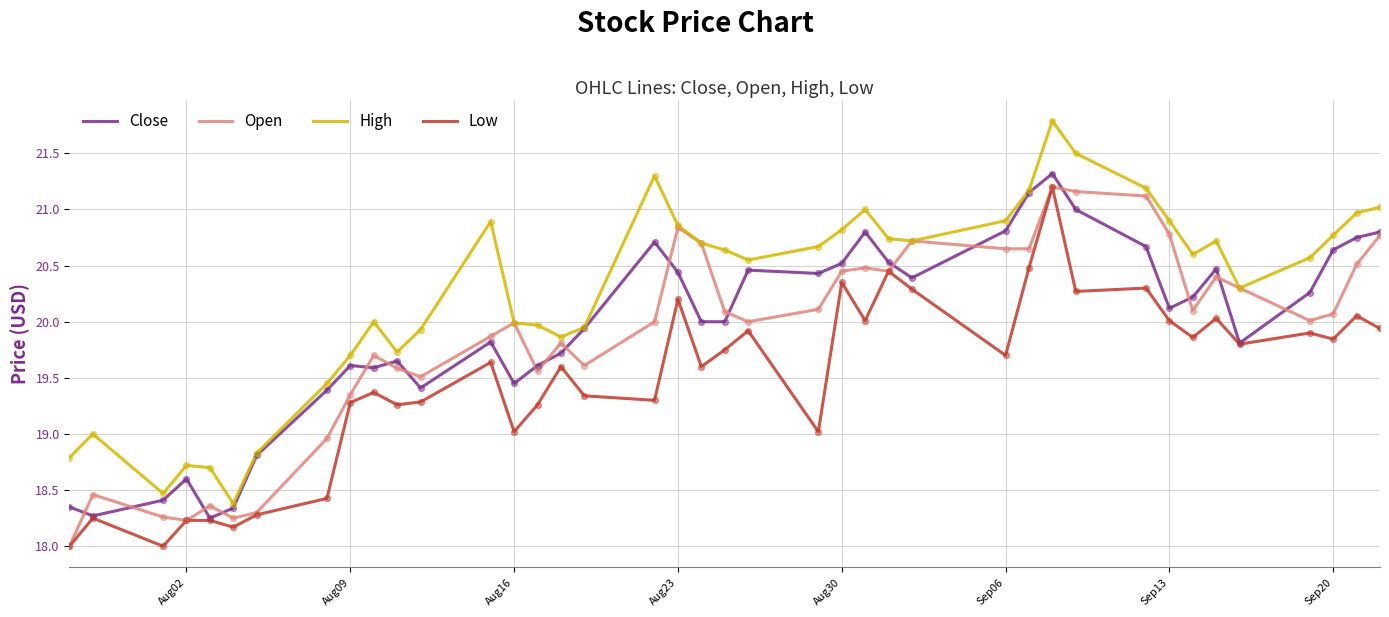

Which series has the widest spread of values?

High